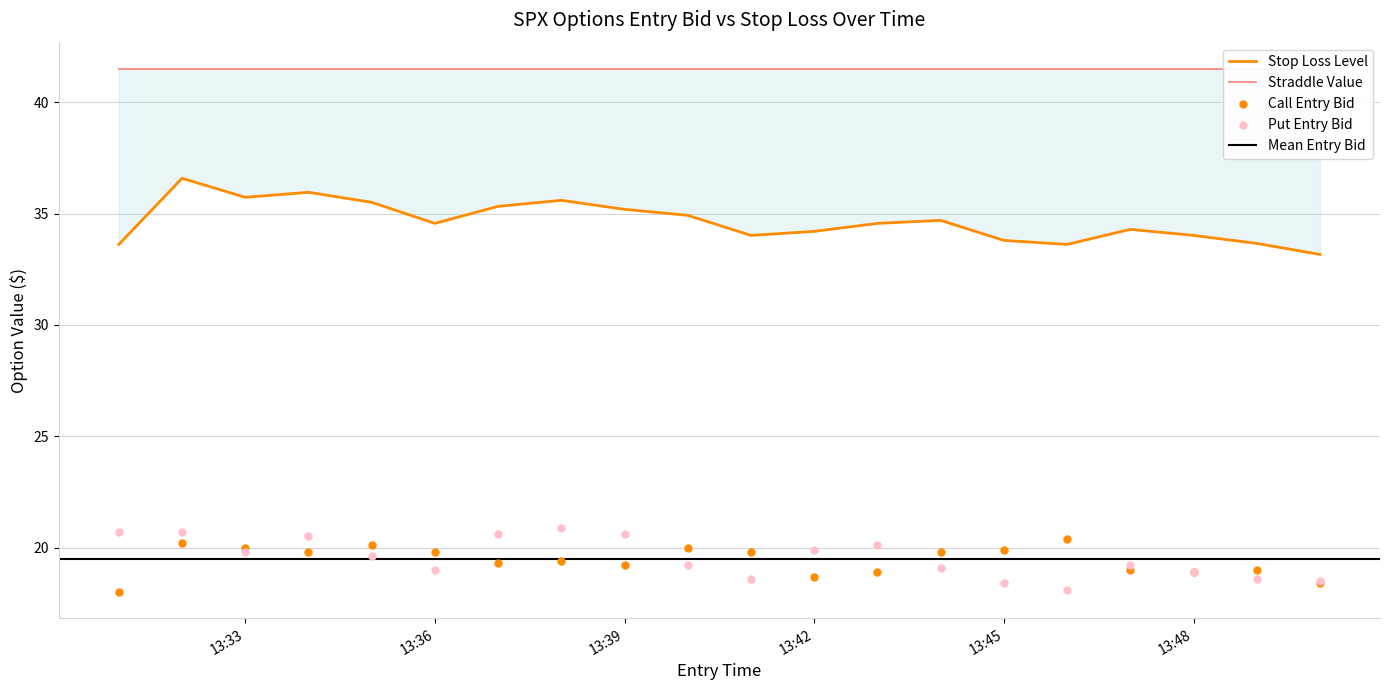

Which series reaches the maximum Y coordinate?

straddle_value